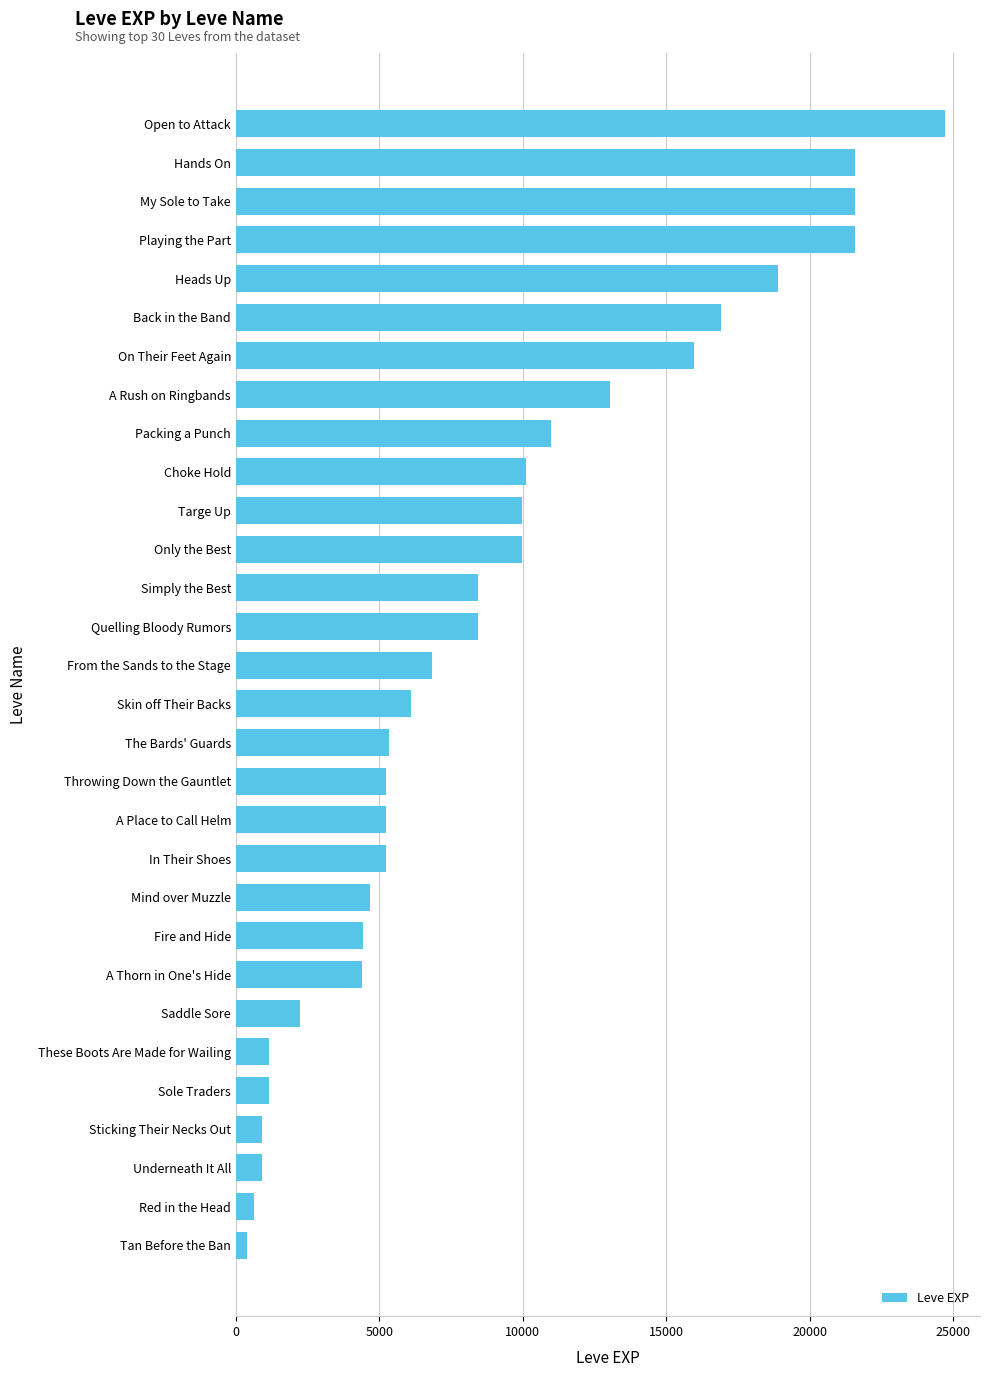

Where is the data nearest to the value 12540?

A Rush on Ringbands